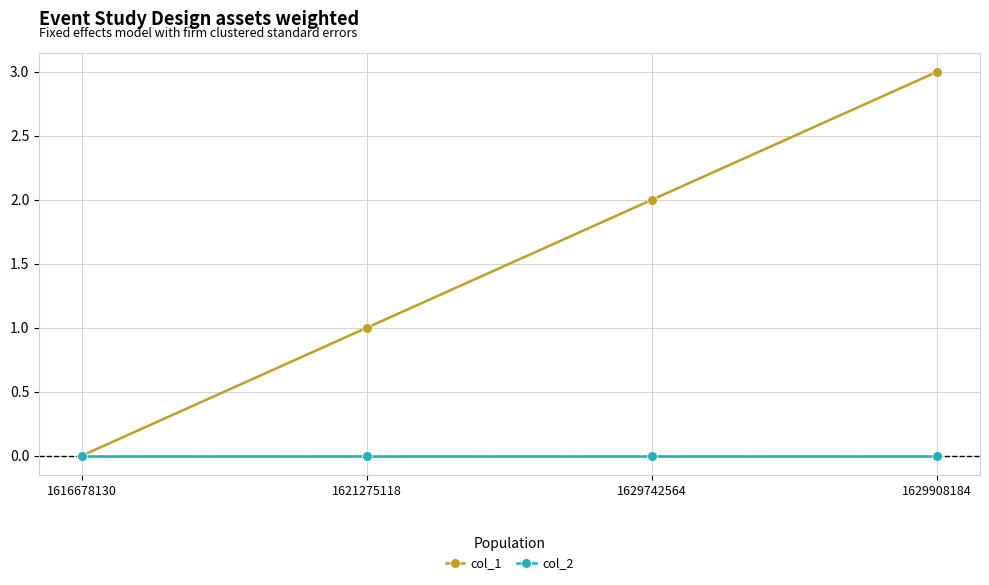

Rank the series at 1621275118 from highest to lowest value.

col_1, col_2